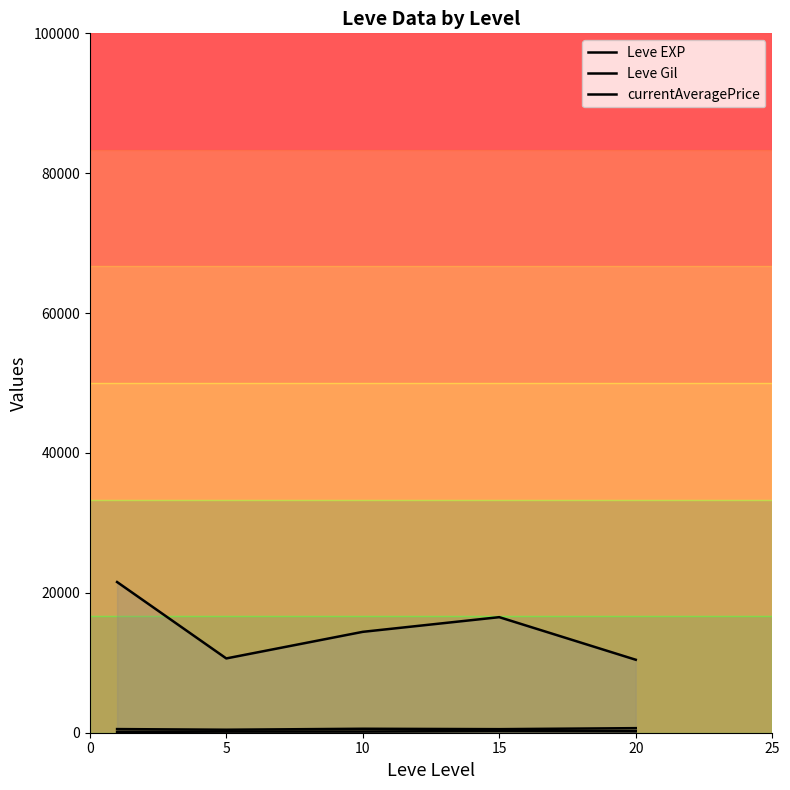

What are all the series names shown in the legend?

Leve EXP, Leve Gil, currentAveragePrice